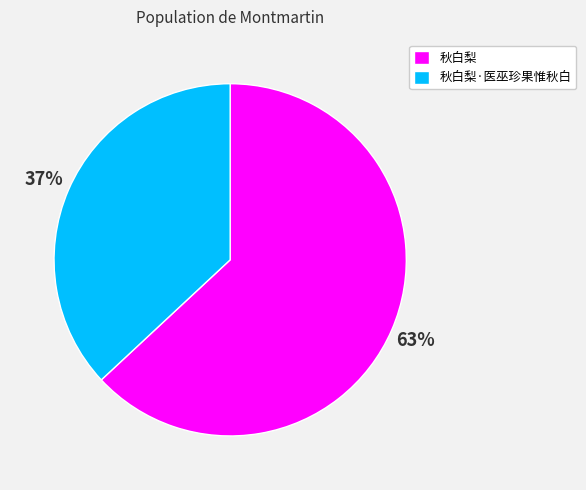

Does 秋白梨 account for over 50% of the chart?

Yes